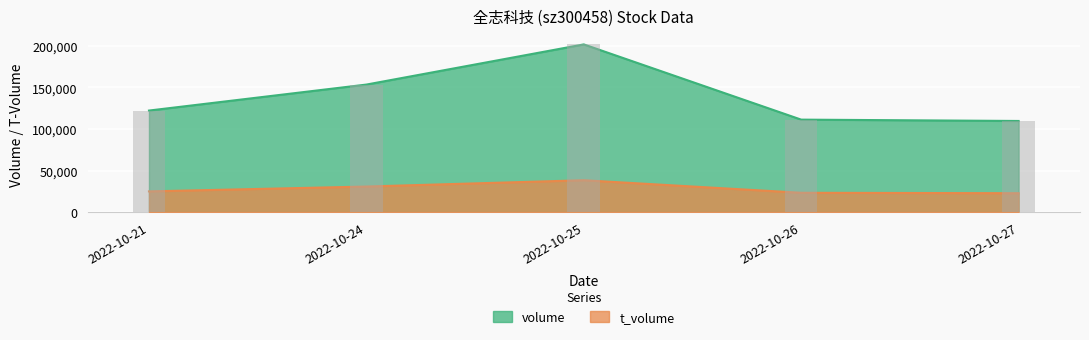

Is it true that volume equals 122131 at 2022-10-21?

True